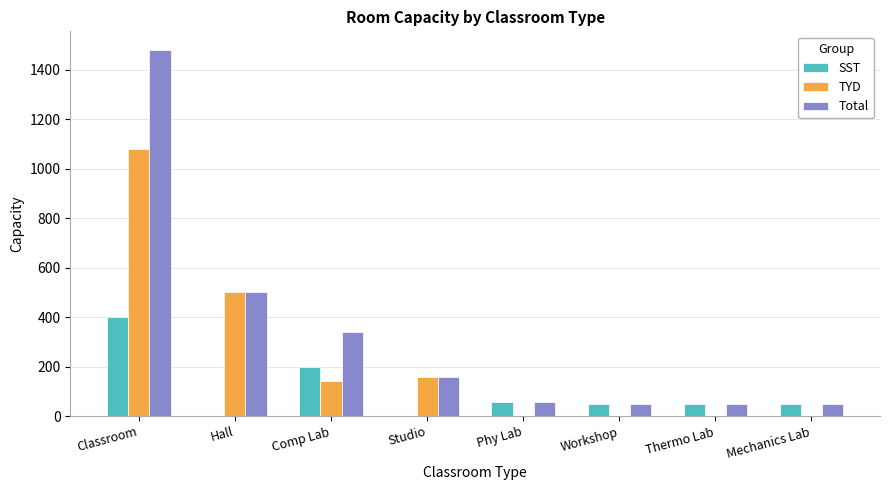

Where does the SST series first go above 50?

Classroom